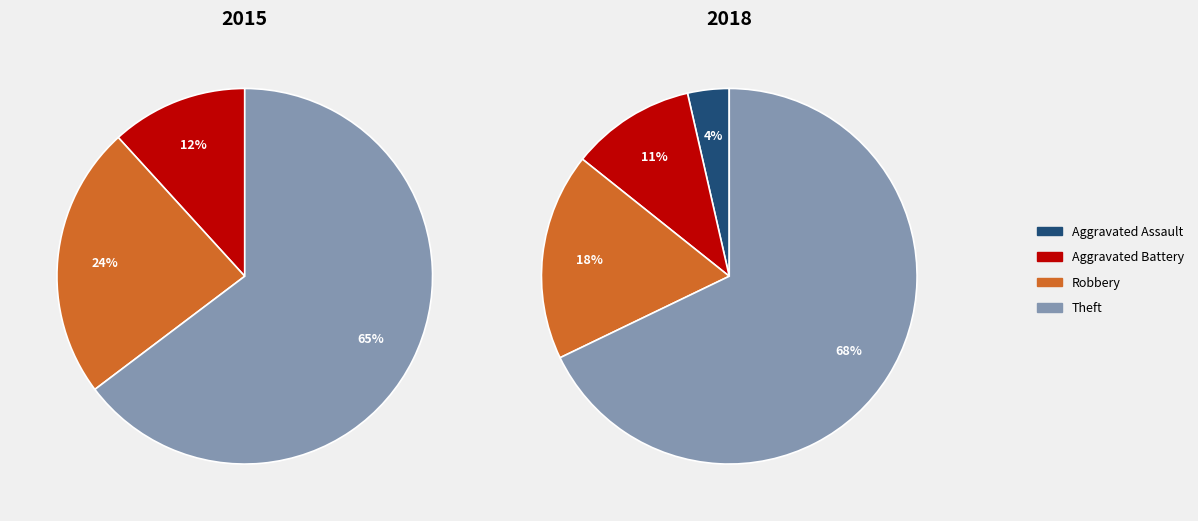

What percentage is NOT represented by 2?

100.0%